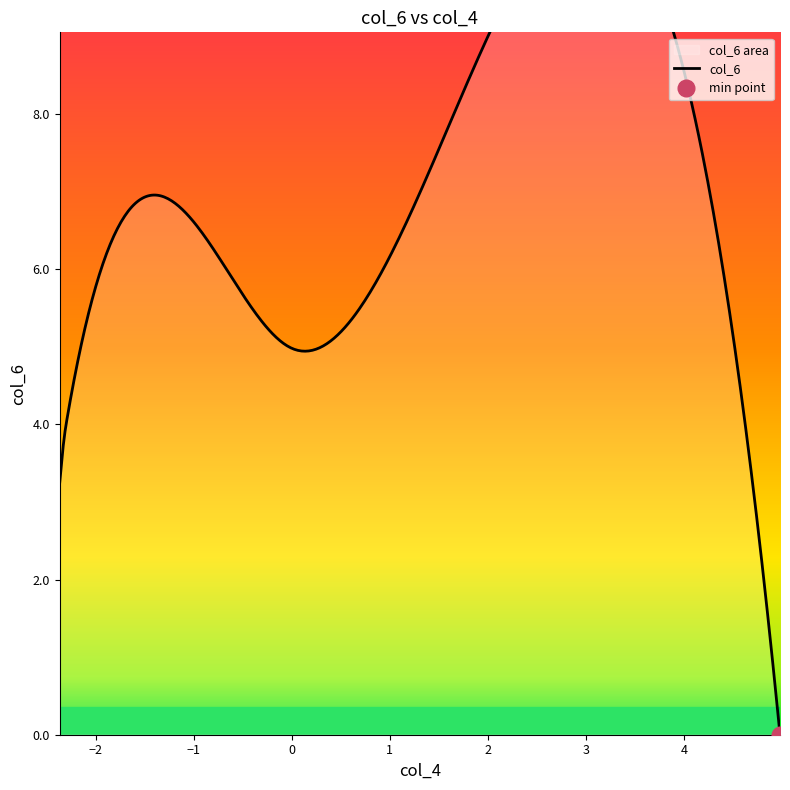

Which has a higher value, 1.7312819405277526 or 4.982124404948839?

1.7312819405277526